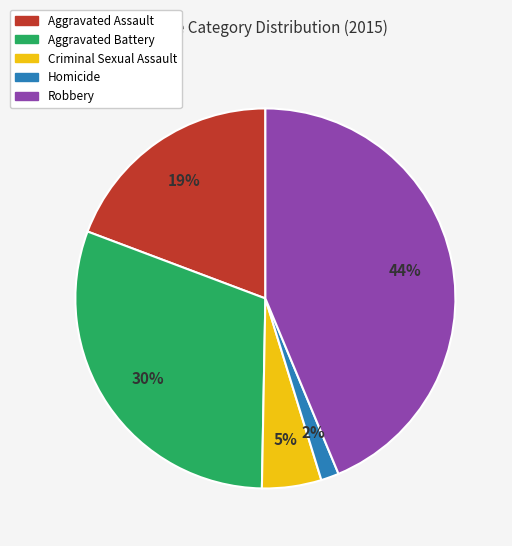

Is there any slice that represents more than half of the pie?

No